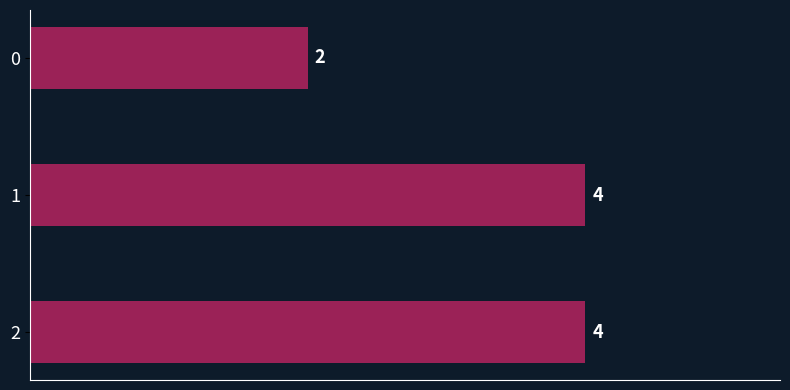

What is the difference between the maximum and minimum values?

2